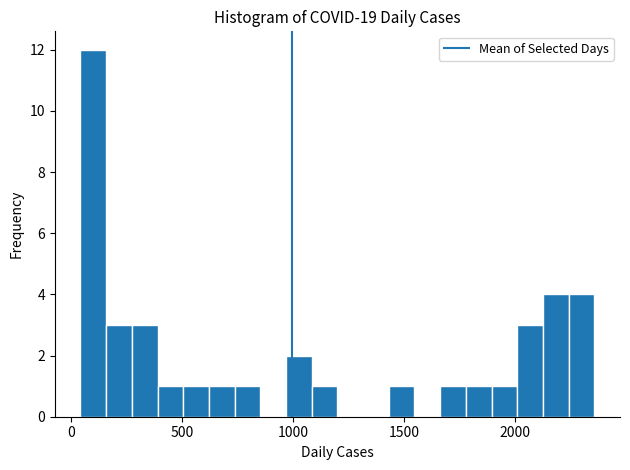

Read against the x-axis, roughly where is the centre of the tallest bar?

100